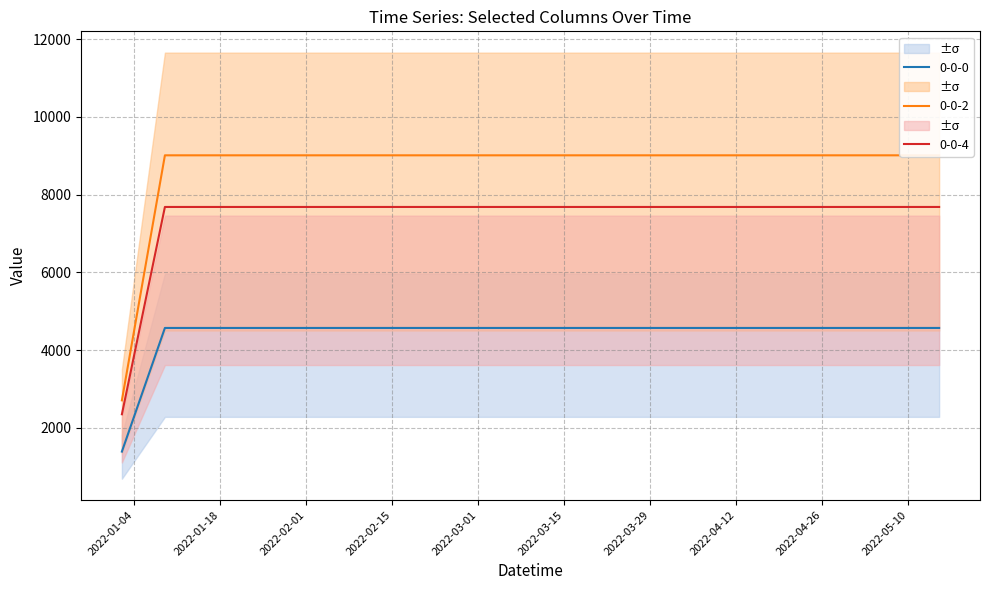

True or false: 0-0-0 and 0-0-4 intersect in this chart.

False